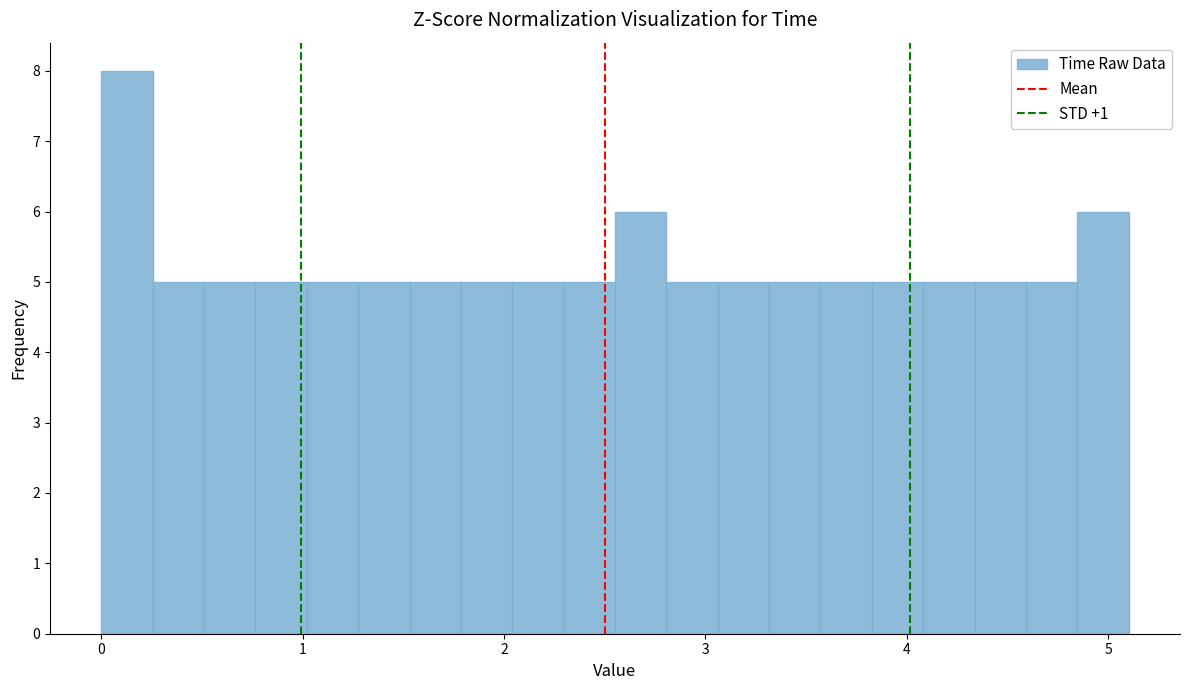

Around what value on the x-axis is the tallest bar? Give the approximate position of its centre, as read against the axis.

0.1